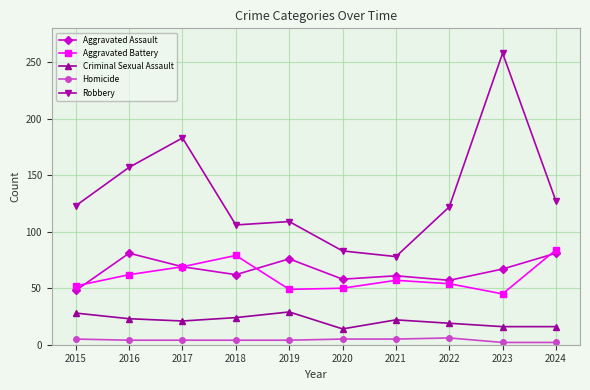

Which series has the largest total across all categories?

Robbery